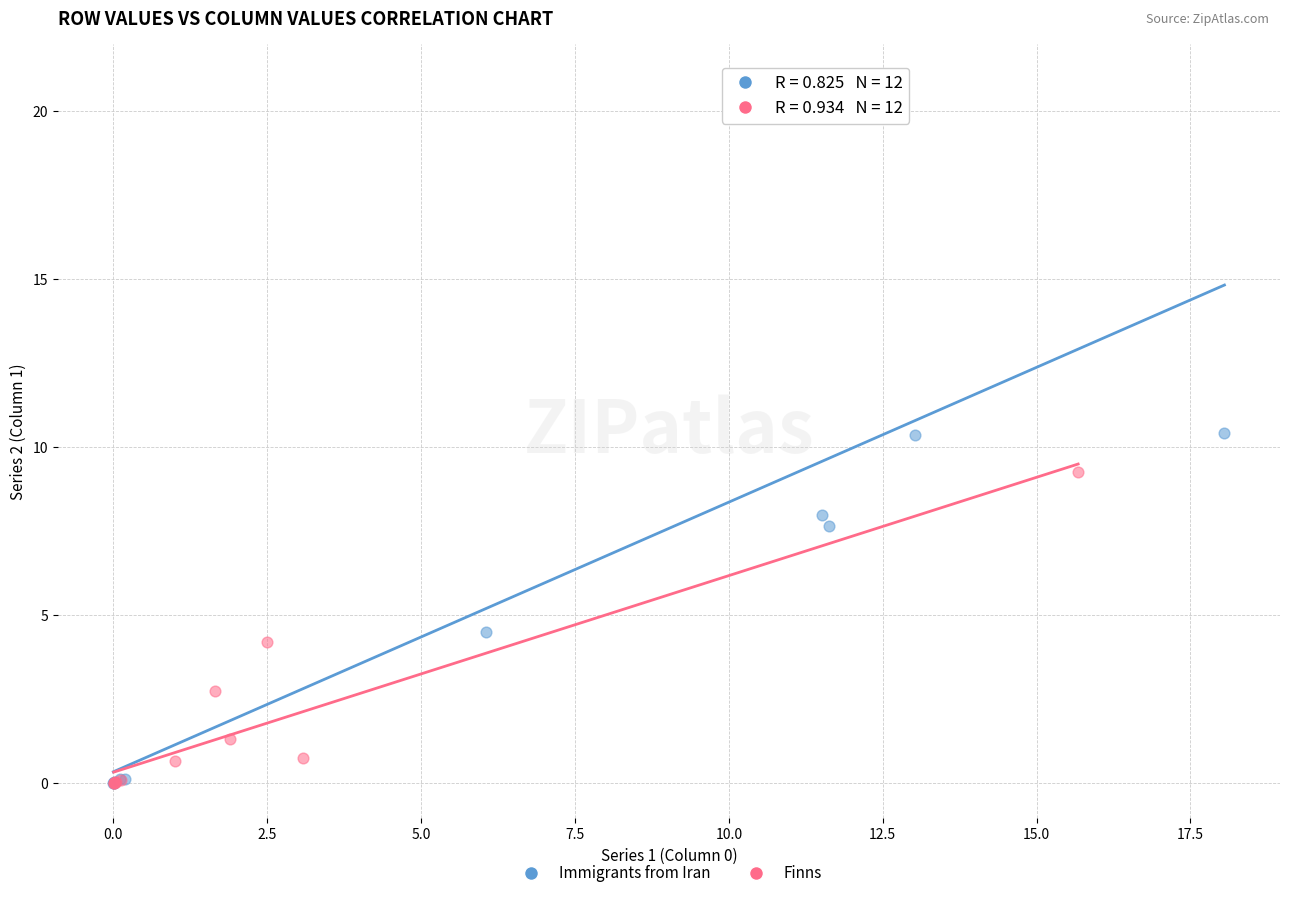

Which series reaches the maximum Y coordinate?

Immigrants from Iran